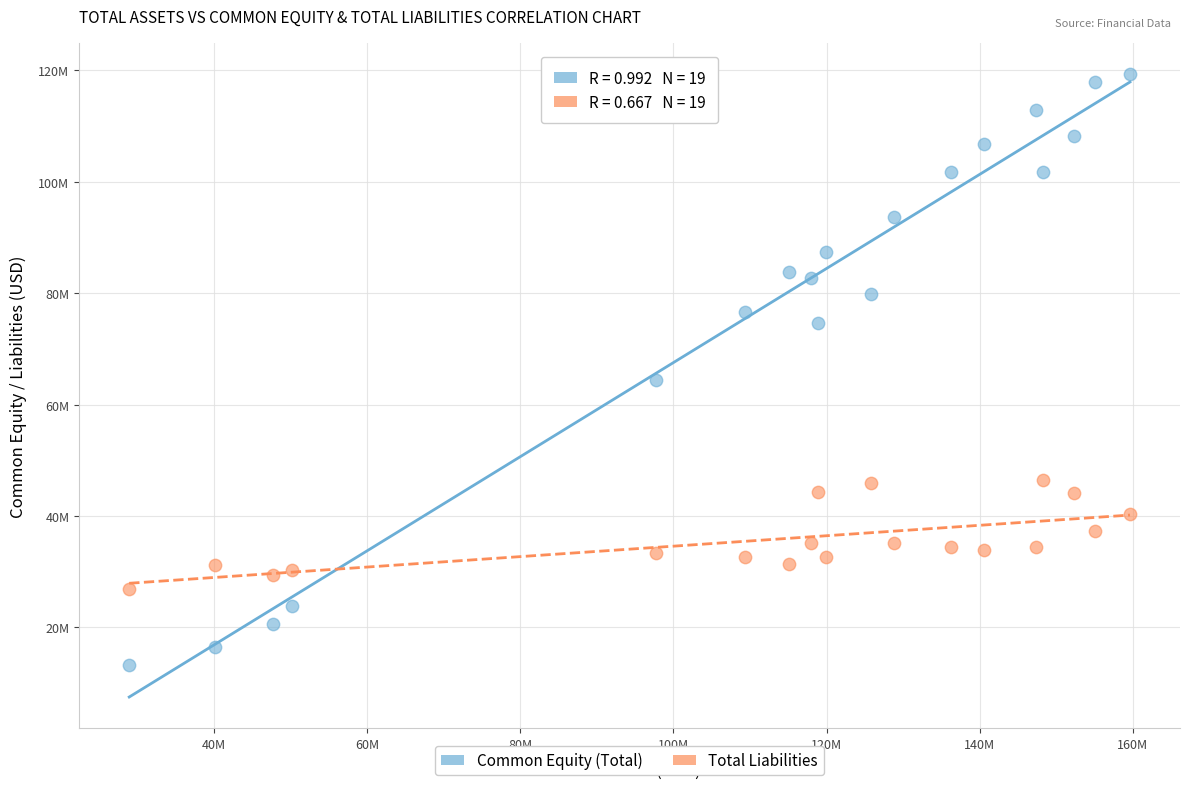

What are all the series names shown in the legend?

Common Equity (Total), Total Liabilities